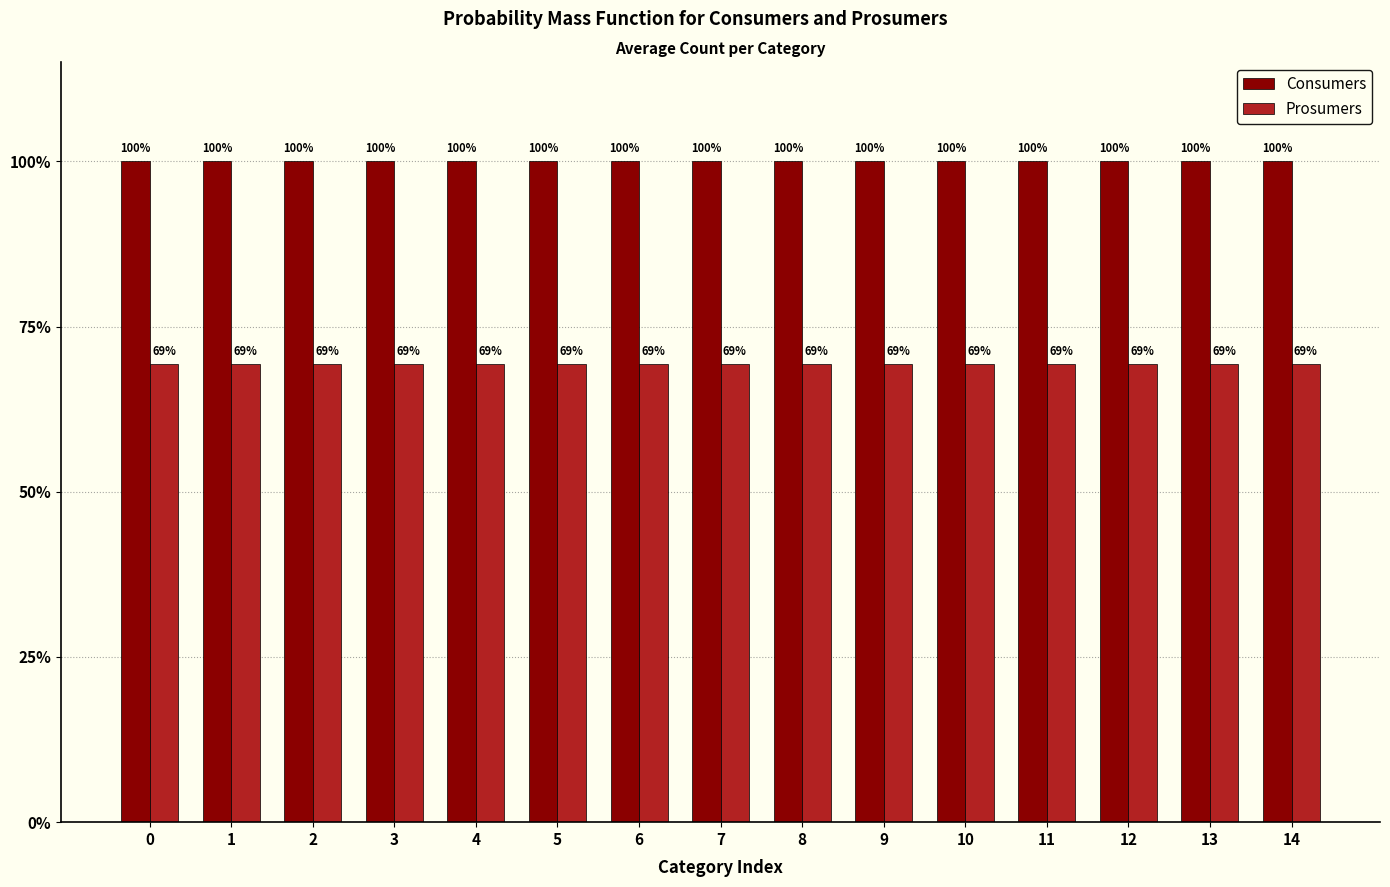

What is the value of the Prosumers bar at the 9th from the left?

69.3